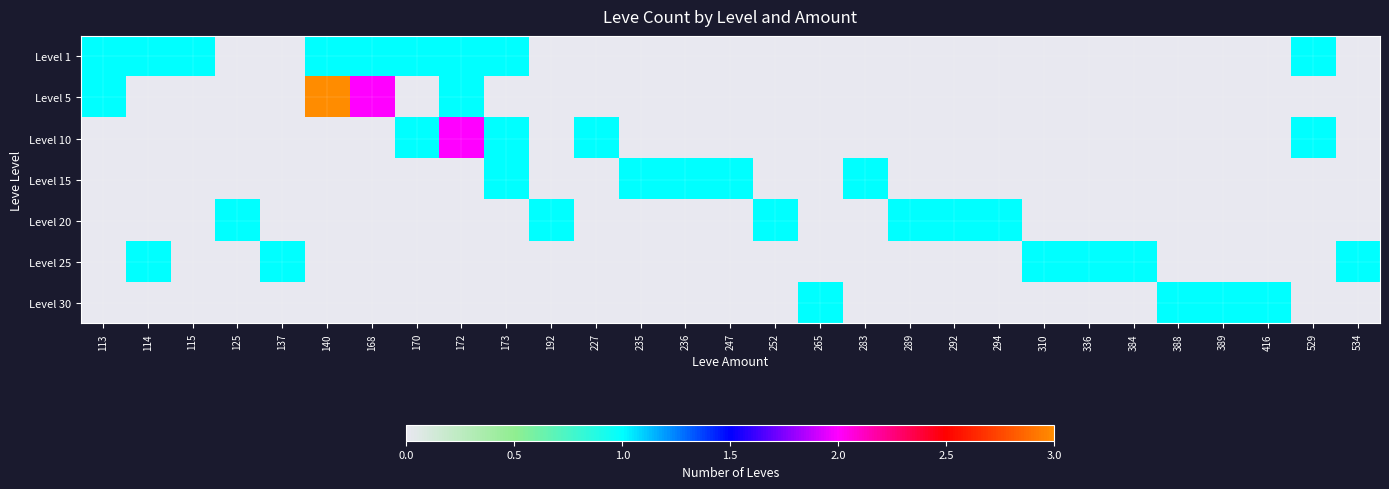

Rank the series by their maximum value, from lowest to highest.

Level 1, Level 15, Level 20, Level 25, Level 30, Level 10, Level 5